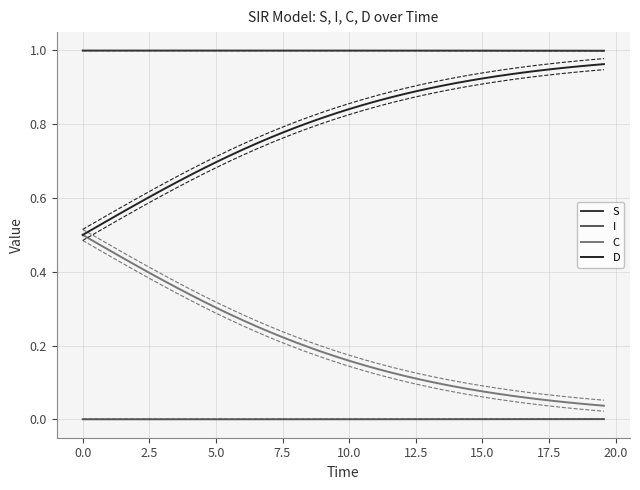

At how many categories does at least one series exceed 0?

40